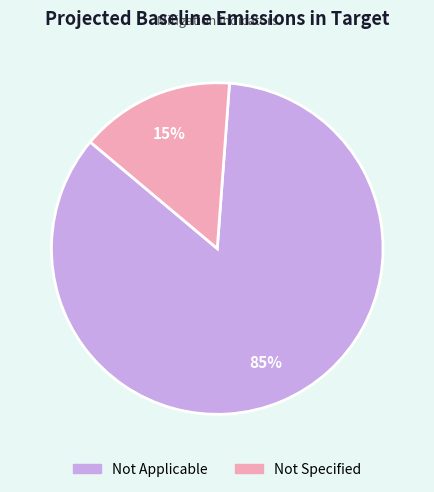

Does any single category account for the majority?

Yes